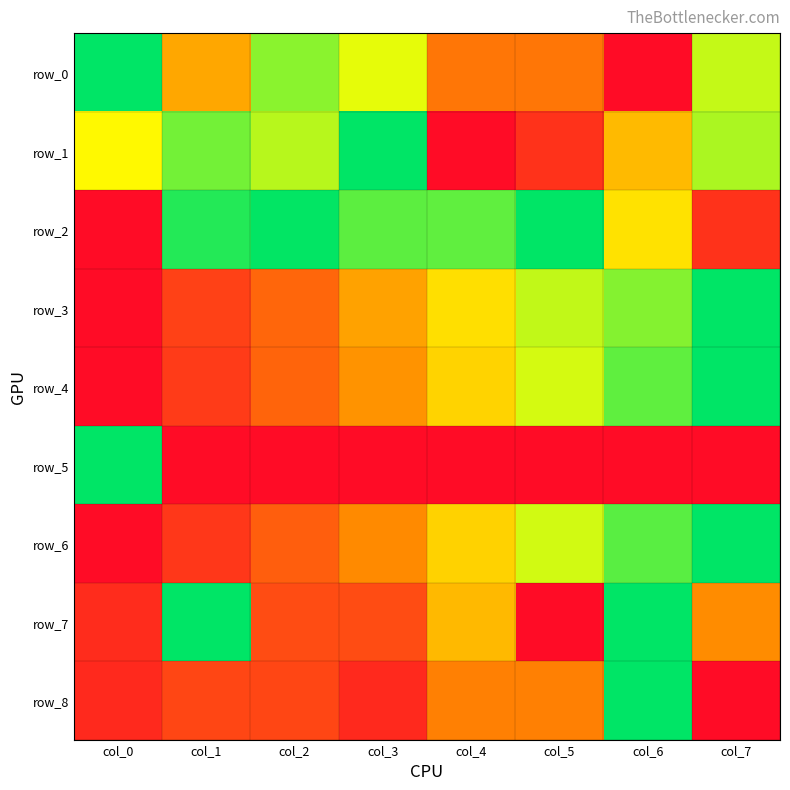

Reading left to right, list all the values displayed in this chart.

row_0: 0.0	0.5	0.2	0.3	0.7	0.7	1.0	0.3
row_1: 0.4	0.2	0.3	0.0	1.0	0.9	0.5	0.2
row_2: 1.0	0.0	0.0	0.1	0.1	0.0	0.4	0.9
row_3: 1.0	0.8	0.7	0.6	0.4	0.3	0.2	0.0
row_4: 1.0	0.9	0.7	0.6	0.4	0.3	0.1	0.0
row_5: 0.0	1.0	1.0	1.0	1.0	1.0	1.0	1.0
row_6: 1.0	0.9	0.7	0.6	0.4	0.3	0.1	0.0
row_7: 0.9	0.0	0.8	0.8	0.5	1.0	0.0	0.6
row_8: 0.9	0.8	0.8	0.9	0.6	0.6	0.0	1.0